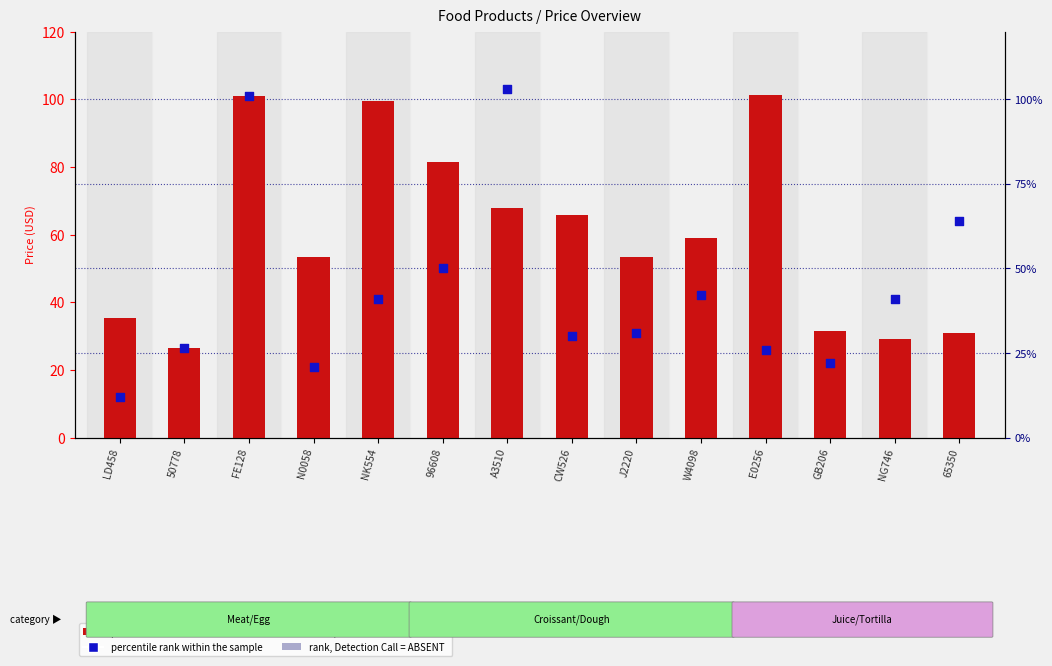

What are all the series names shown in the legend?

price, percentile rank within the sample